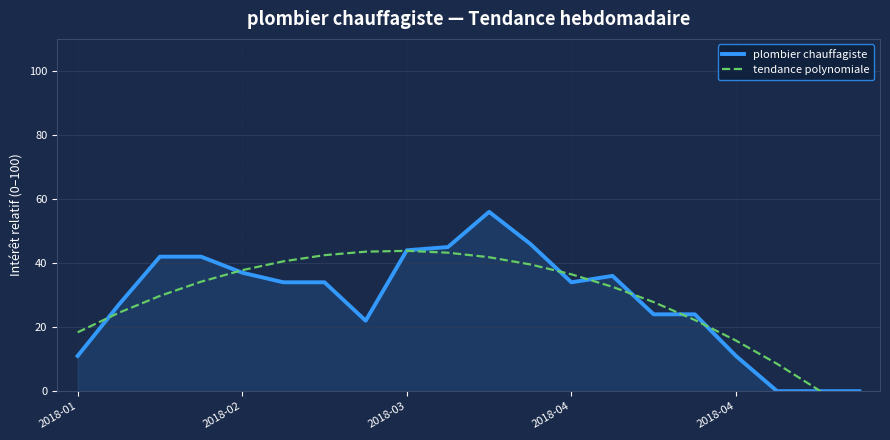

Is it true that tendance polynomiale equals 40.5 at 5?

True